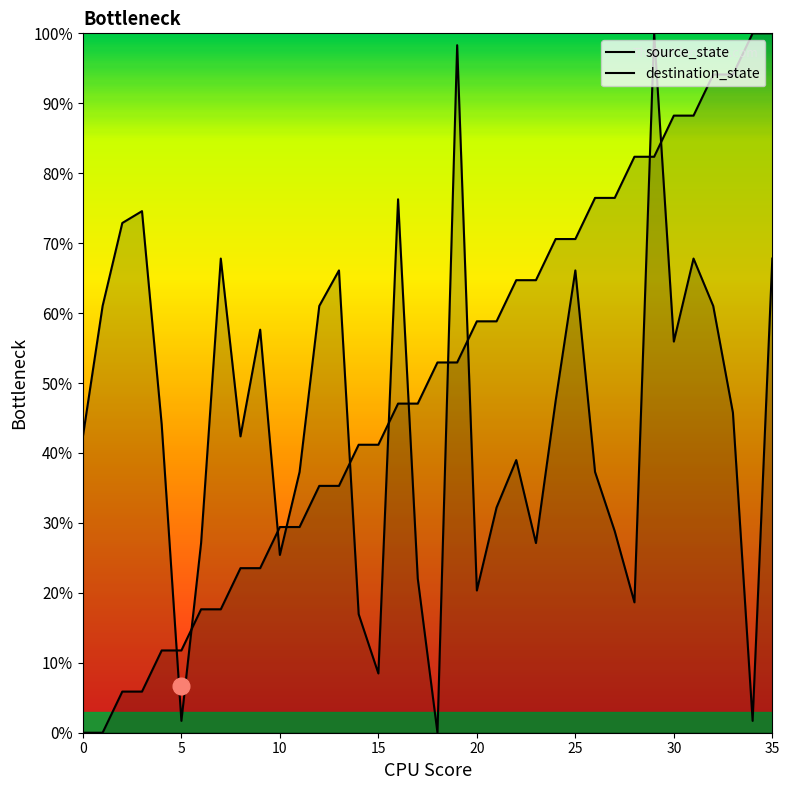

How many times do destination_state and source_state cross each other?

11